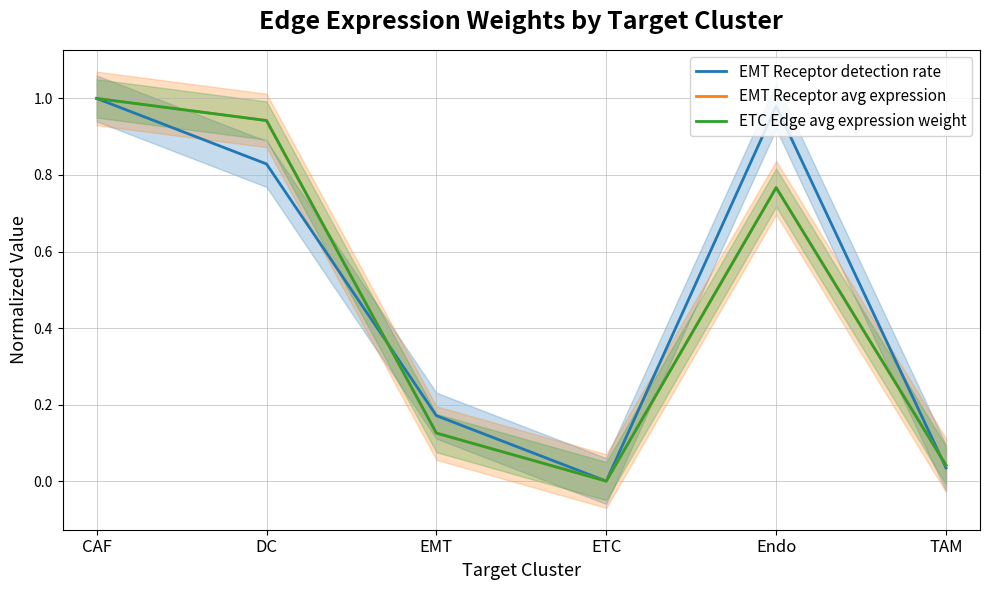

What is the sum of the EMT Receptor detection rate values at EMT and DC?

1.0